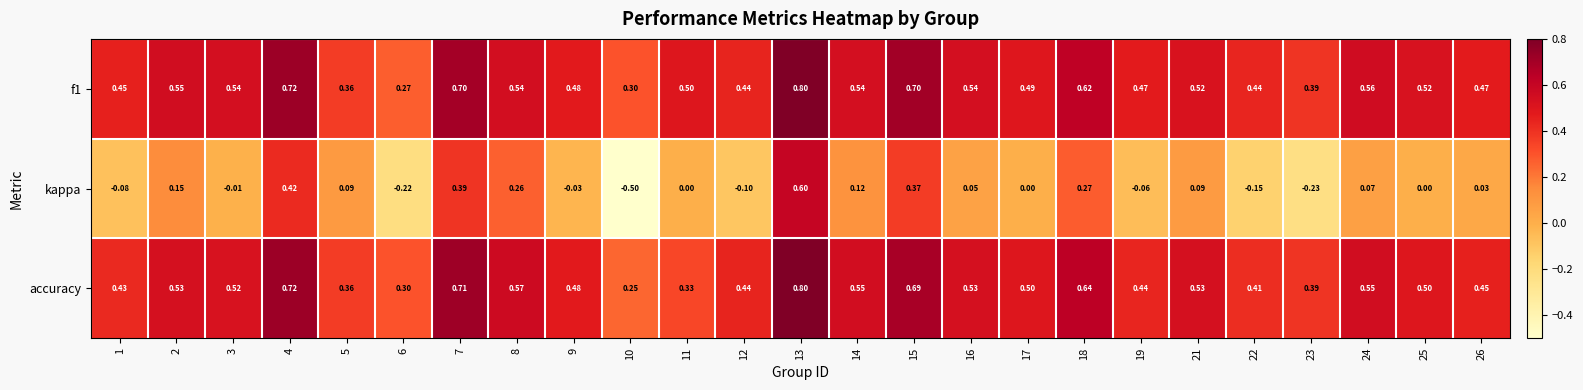

At which category does the chart reach its minimum across all series?

10